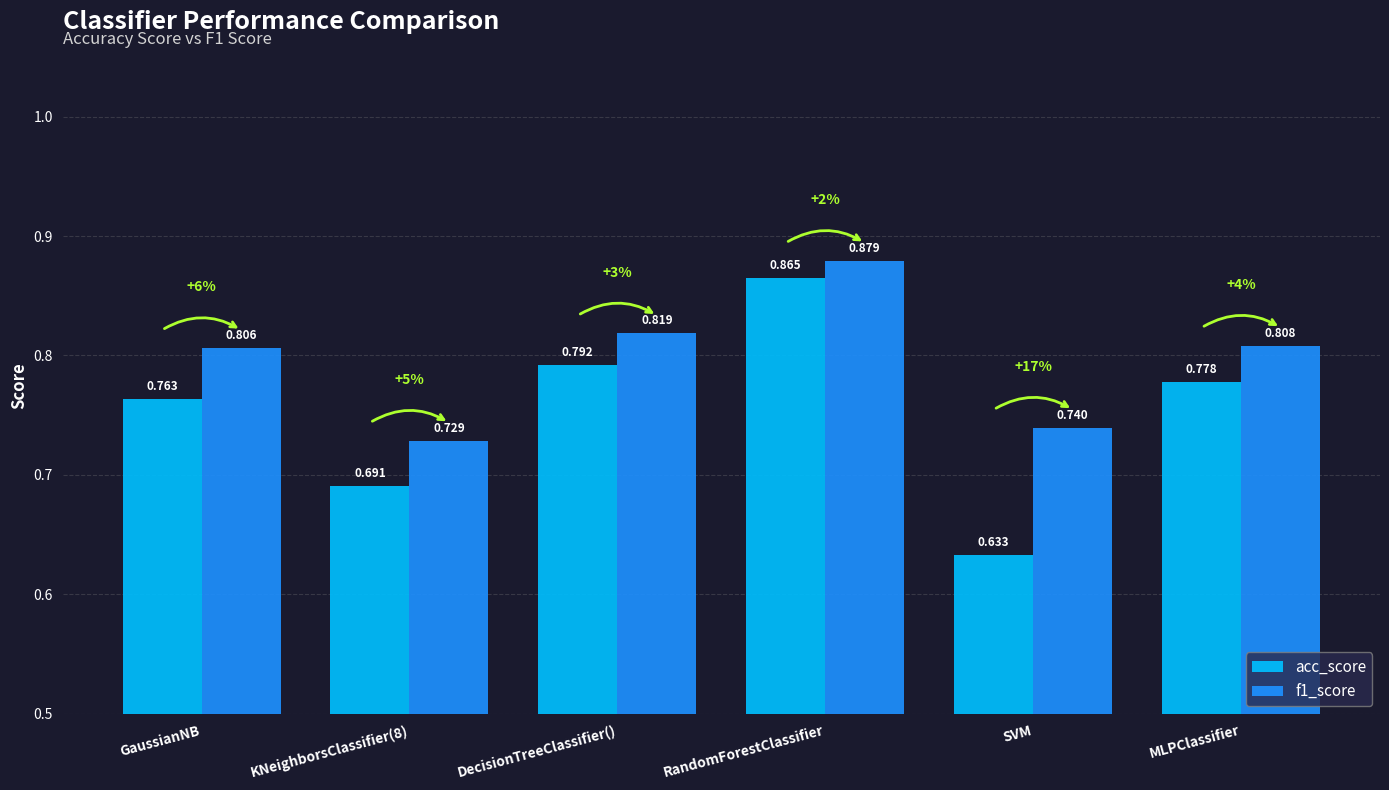

What is the sum of the f1_score values at KNeighborsClassifier(8) and MLPClassifier?

1.5